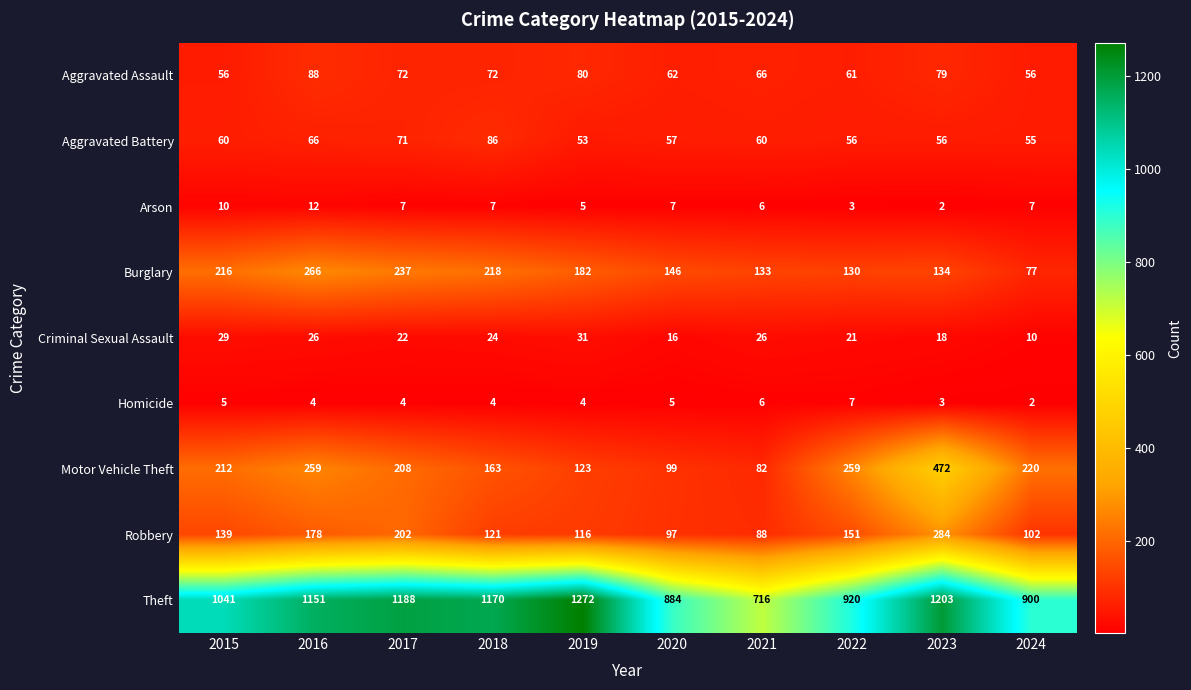

What is the difference between the maximum and minimum values in the Theft series?

556